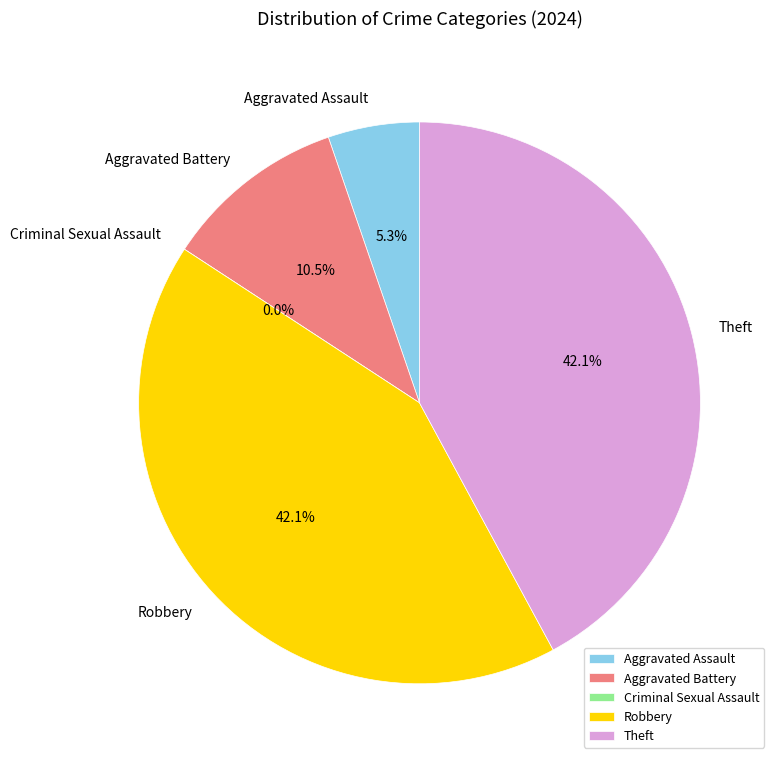

What percentage do Theft and Criminal Sexual Assault together represent?

42.1%